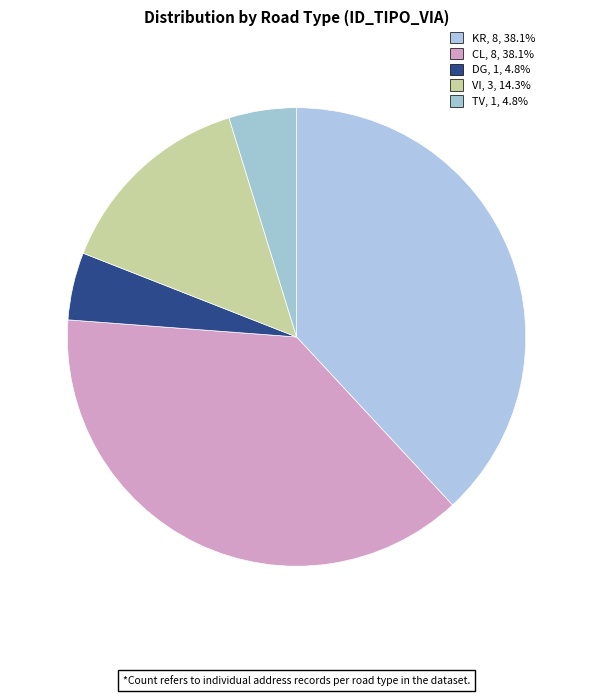

What portion of the pie excludes TV?

95.2%